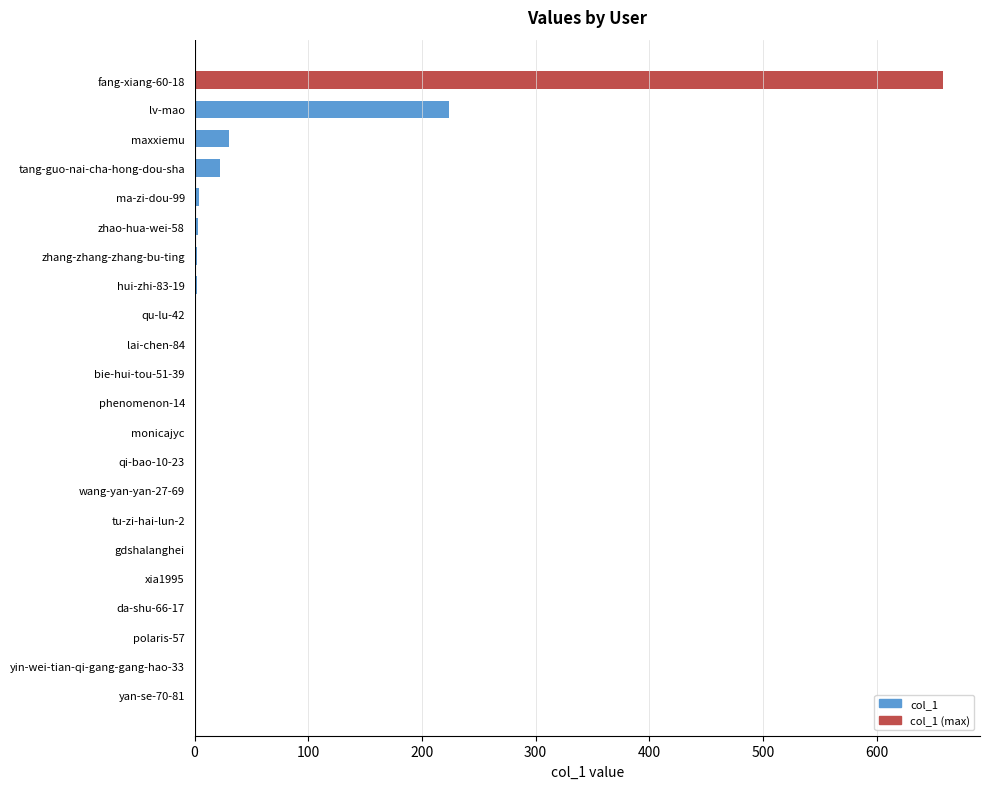

At which label is the value closest to 329?

lv-mao